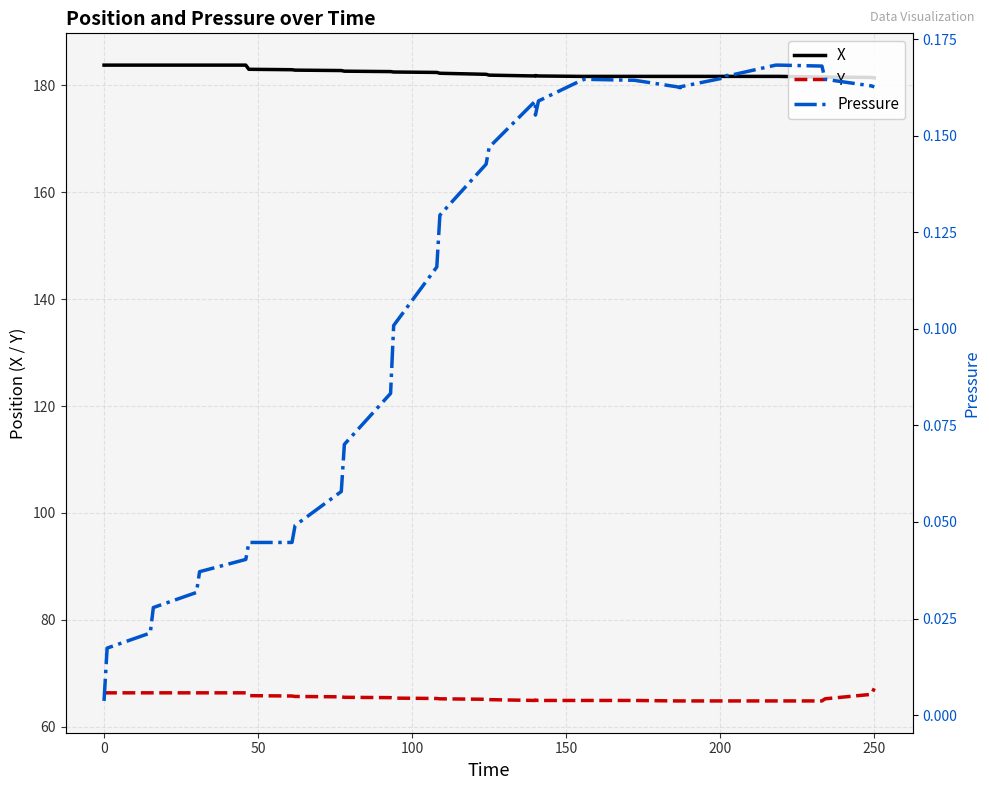

At how many categories does at least one series exceed 124?

38